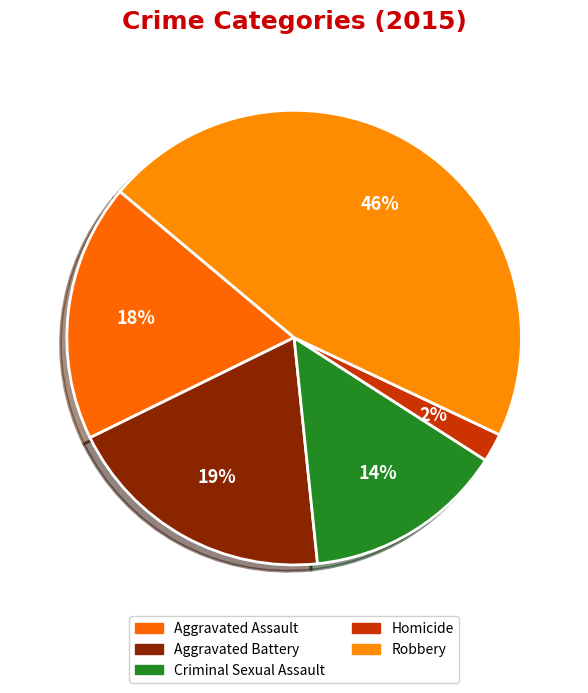

To the nearest percent, what is the average slice percentage?

20%